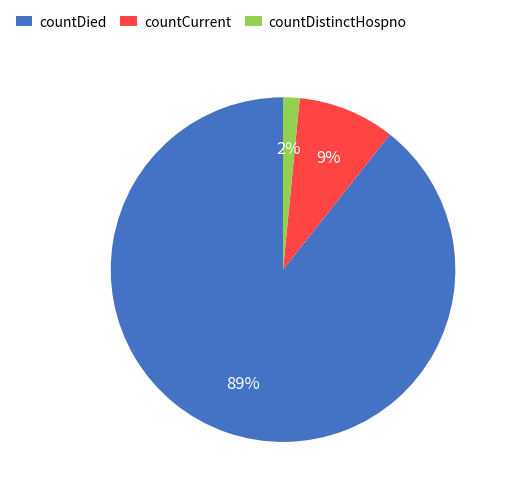

Which category has the smallest portion of the pie?

countDistinctHospno